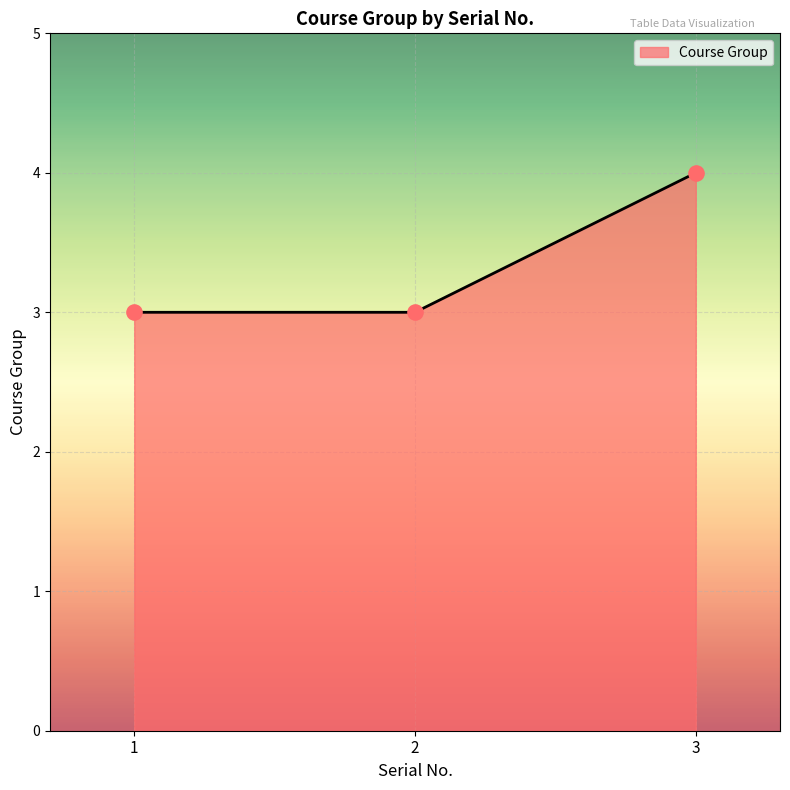

Approximately how many times larger is the value at 1 compared to 2?

1.0